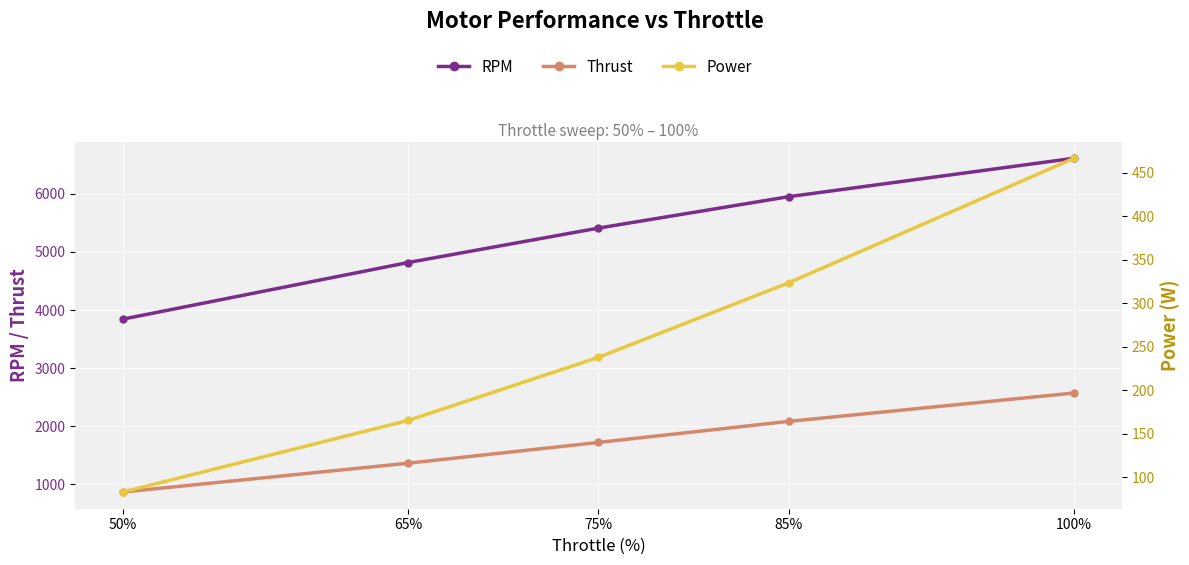

What is the total value across all series at 85%?

8357.4